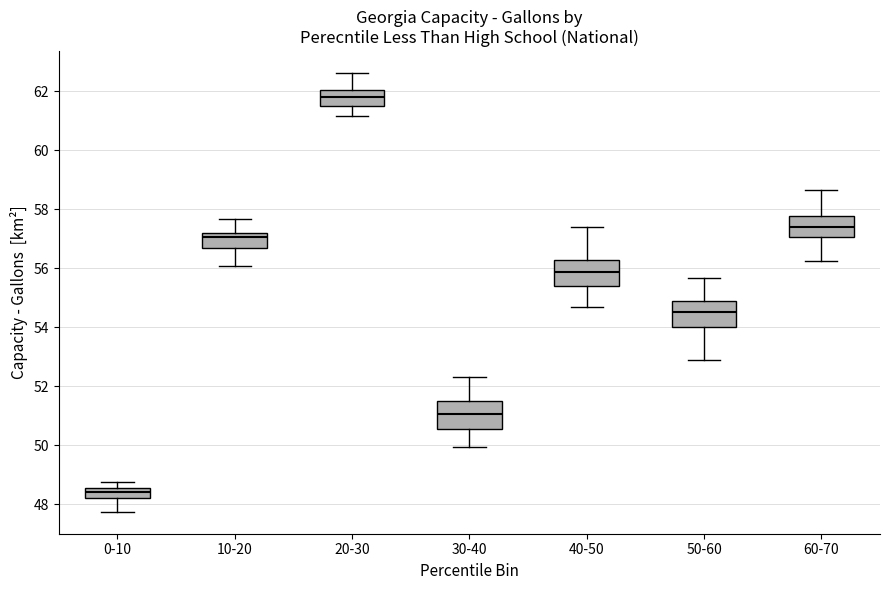

Which box has the lowest median line?

0-10